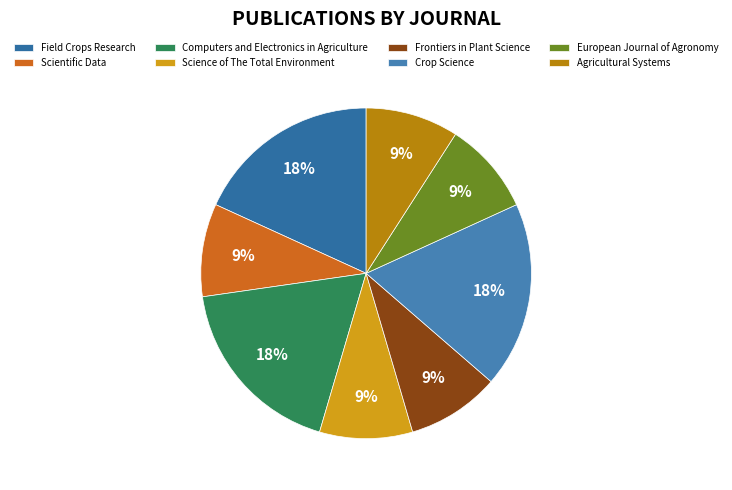

Approximately how many times larger is the value at Agricultural Systems compared to Science of The Total Environment?

1.0